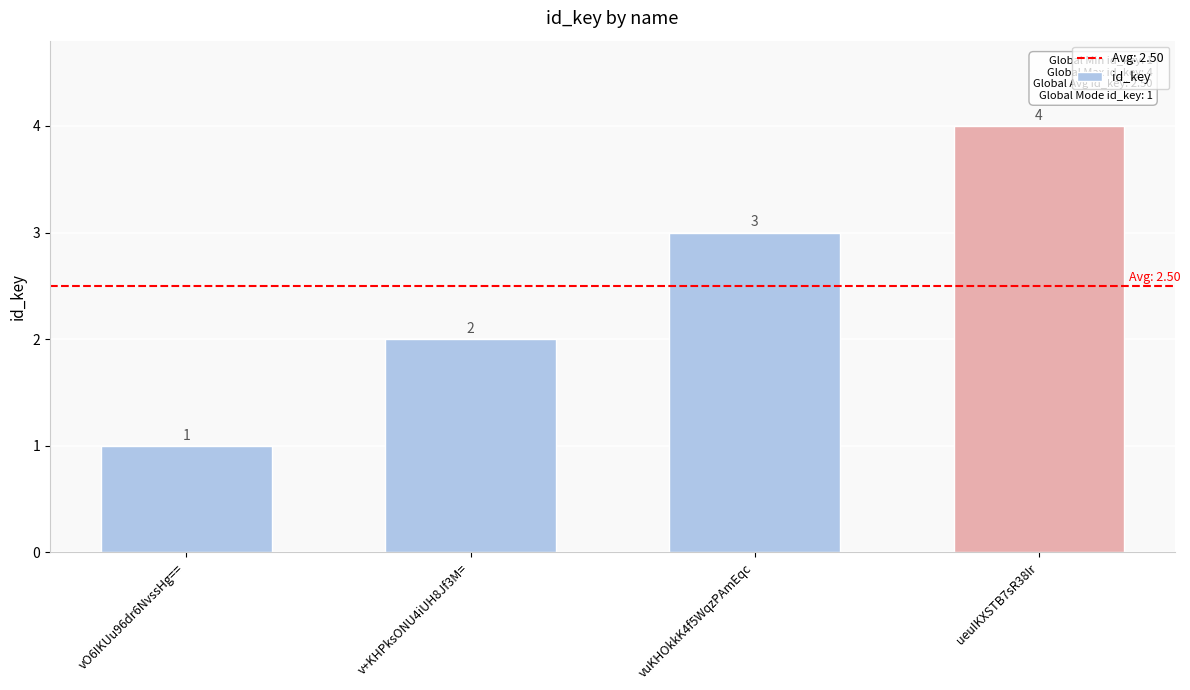

List the labels in order of value, smallest first.

vO6IKUu96dr6NvssHg==, v+KHPksONU4iUH8Jf3M=, vuKHOkkK4f5WqzPAmEqc, ueuIKXSTB7sR38Ir